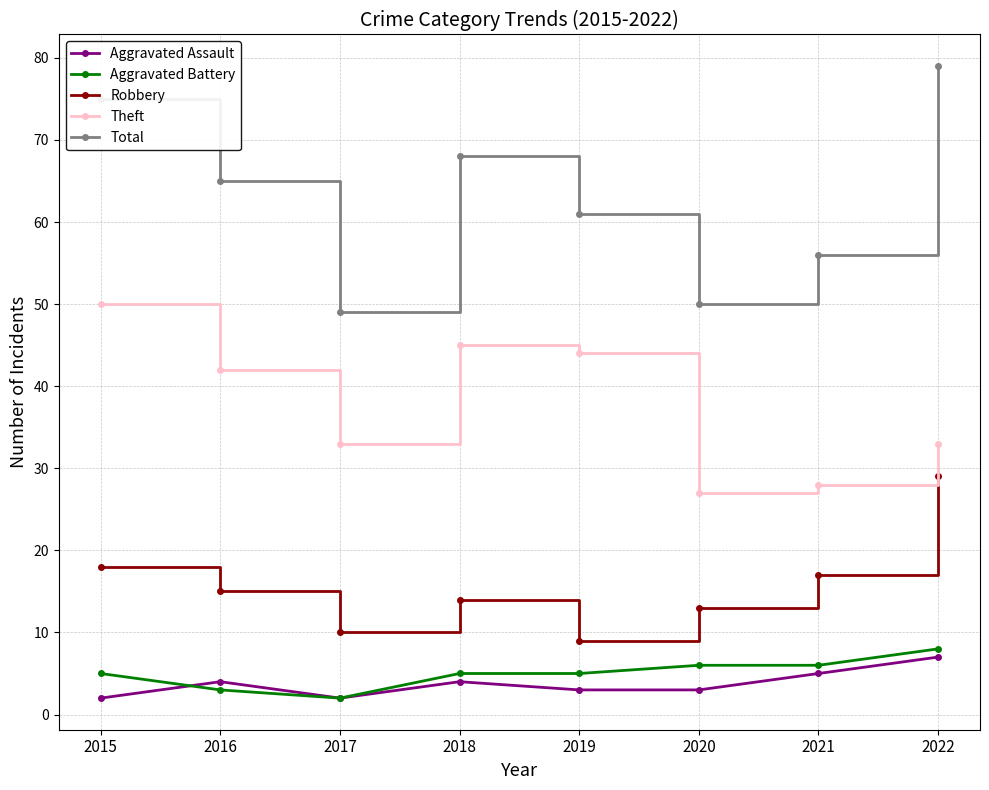

Which series has the widest spread of values?

Total